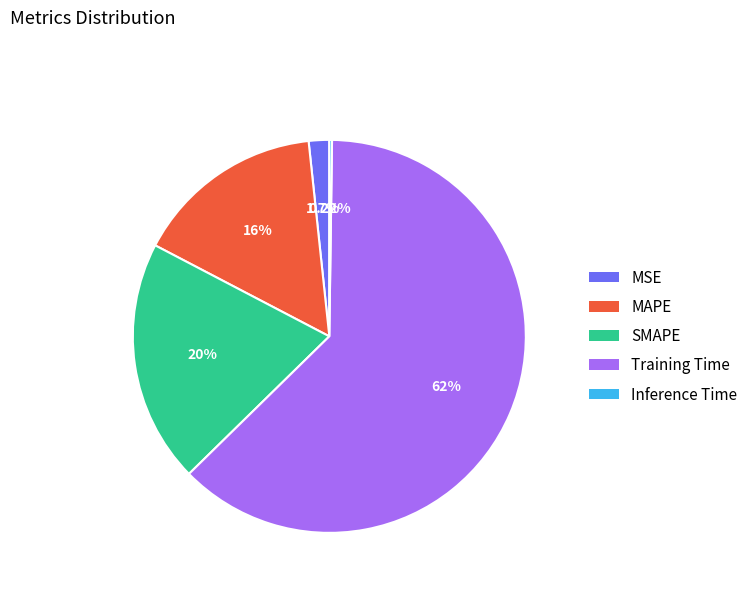

What percentage do SMAPE and Training Time together represent?

82.4%